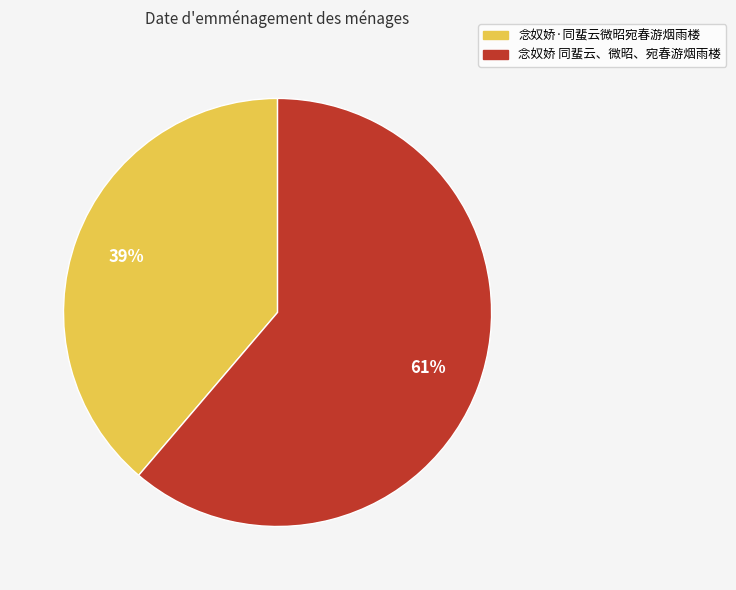

To the nearest percent, what is the average slice percentage?

50%